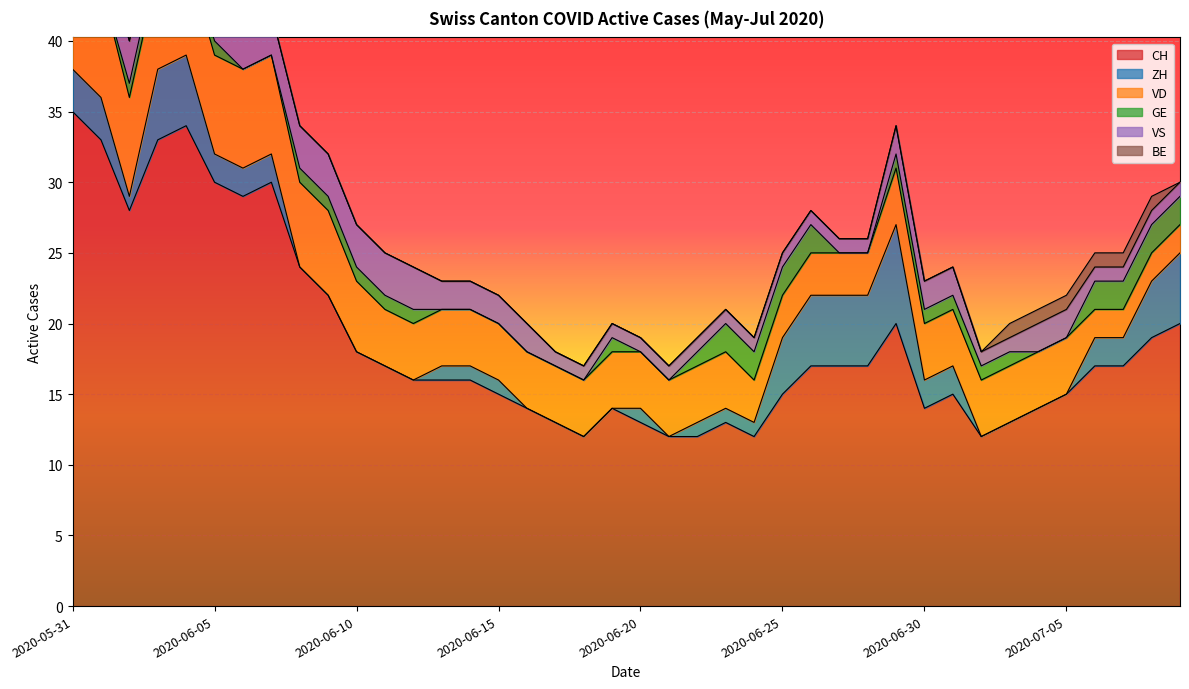

What is the highest value of the VS series?

5